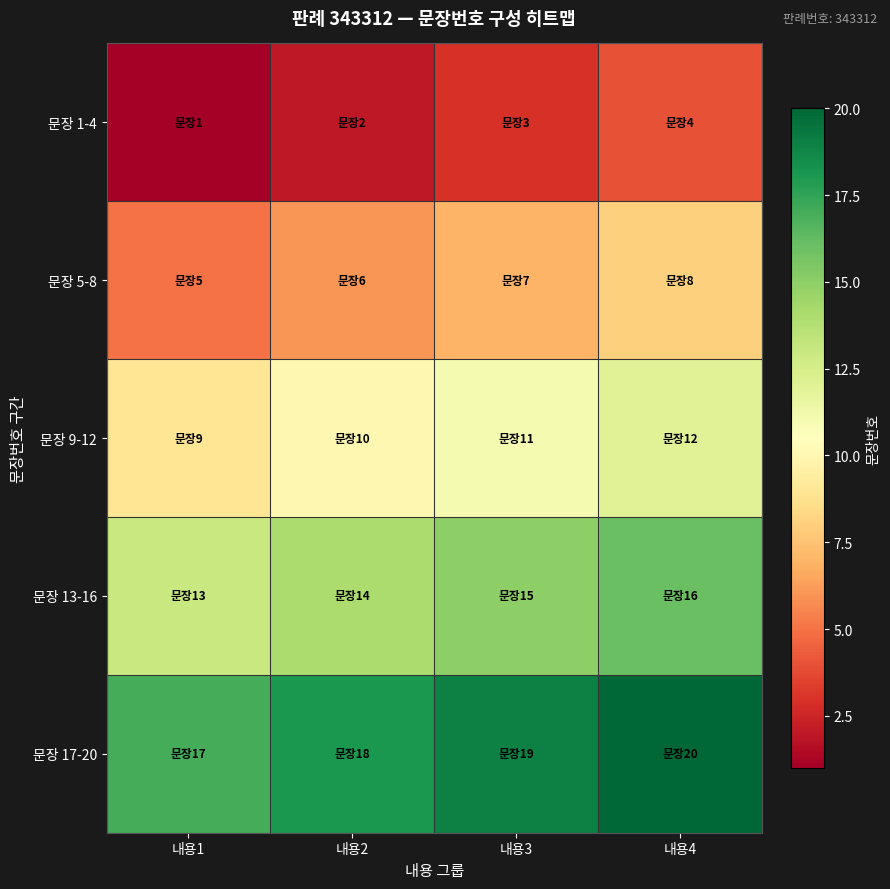

Rank the series at 내용2 from highest to lowest value.

문장 17-20, 문장 13-16, 문장 9-12, 문장 5-8, 문장 1-4